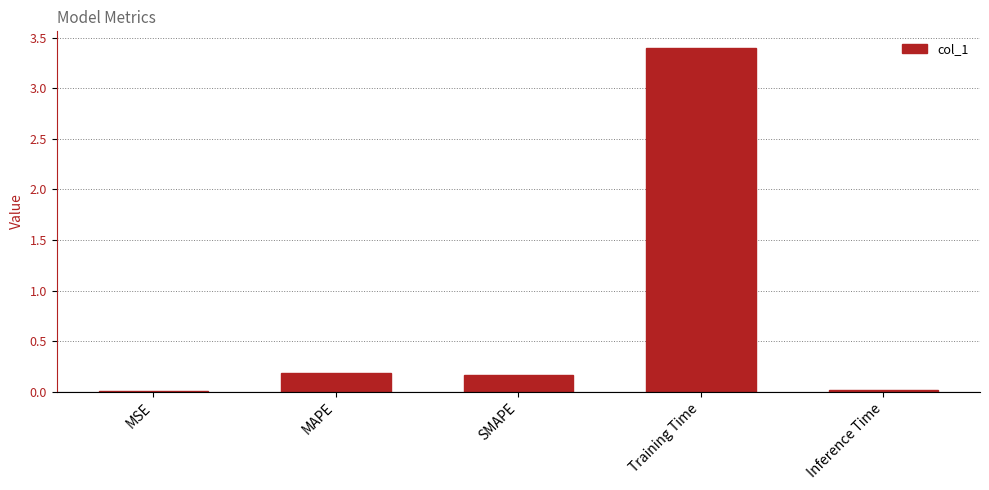

What position from the left is SMAPE?

3